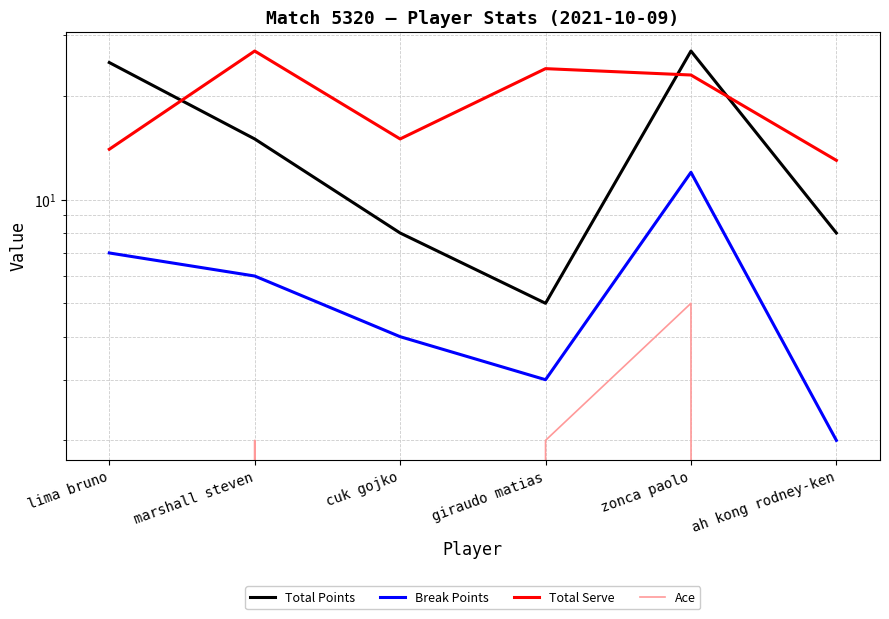

True or false: Break Points and Ace cross at least once.

False